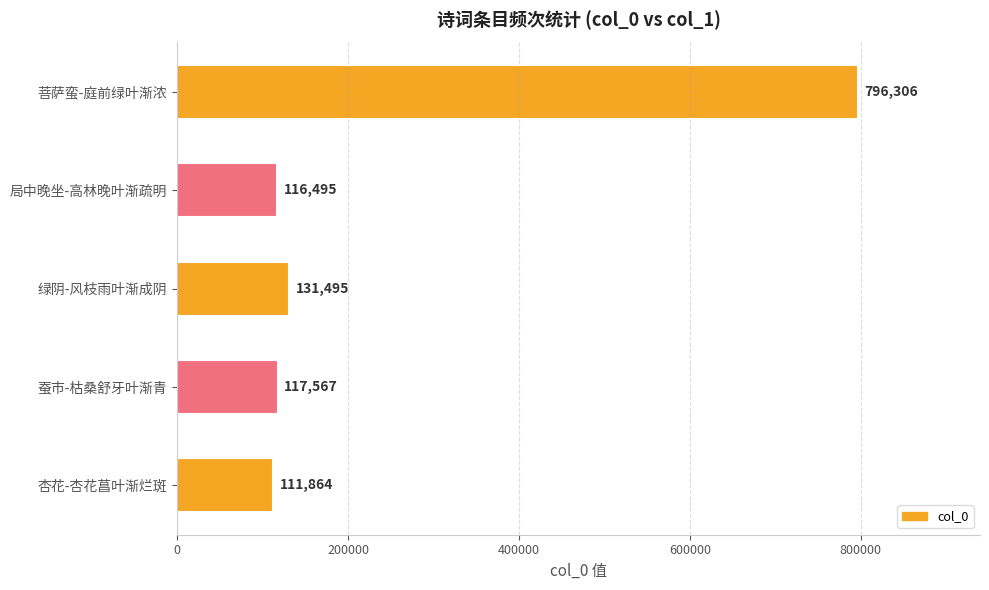

Are the bars grouped side by side (vs. stacked)?

No